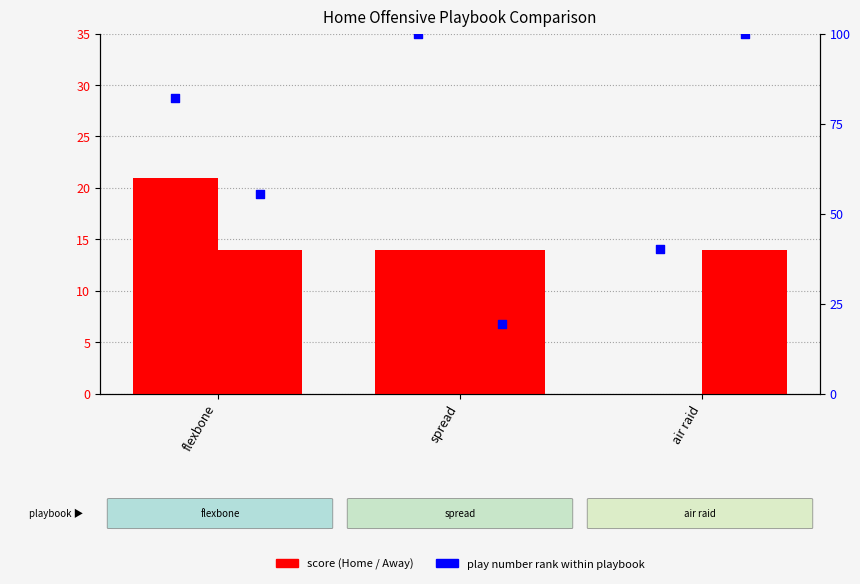

What is the total value across all series at spread?

147.4